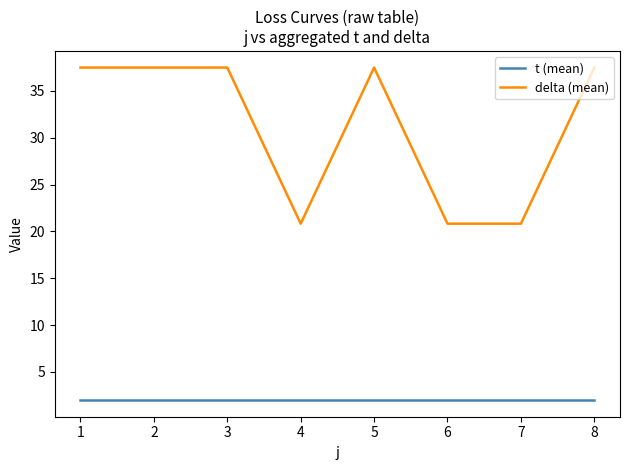

What is the sum of the delta (mean) values at 8 and 5?

75.0